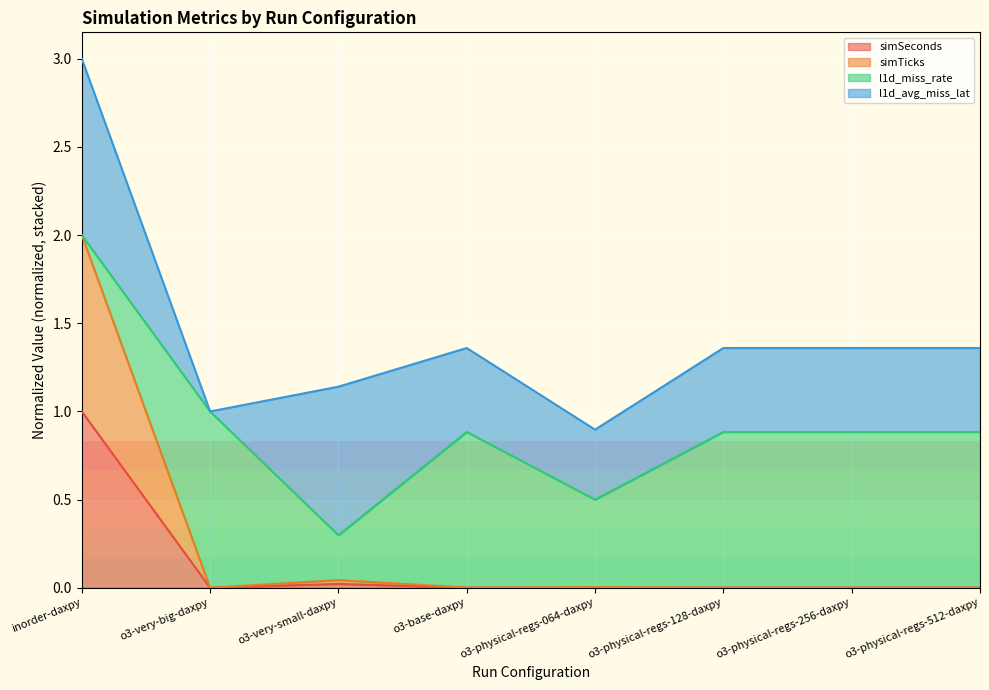

True or false: simSeconds has a value of 0.0 at o3-physical-regs-128-daxpy.

False